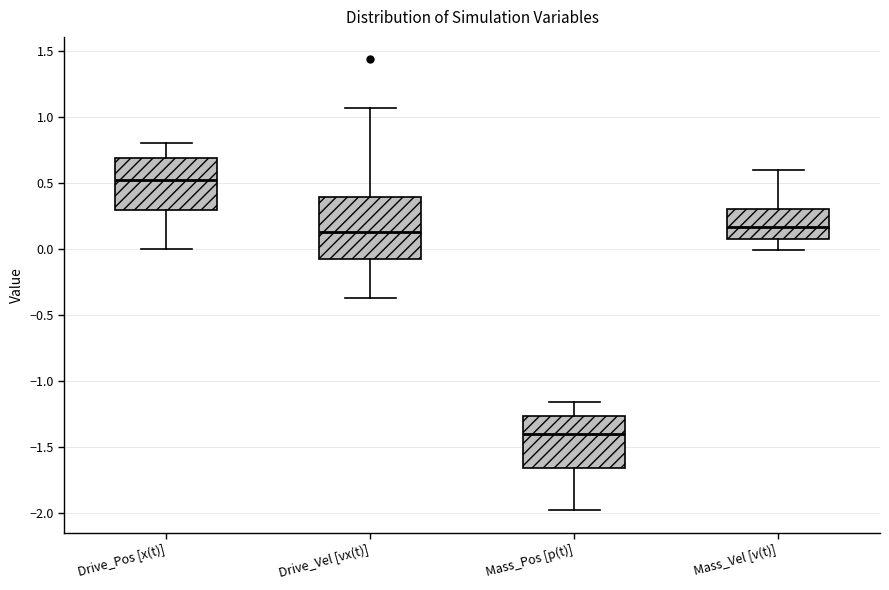

Which box's median line is the highest?

Drive_Pos [x(t)]